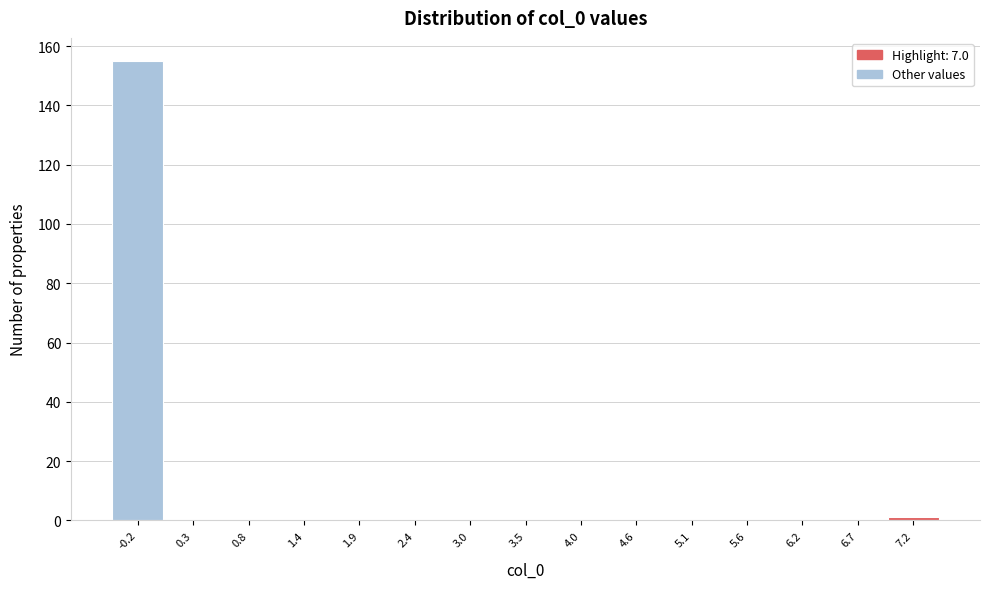

What is the height of the bar covering -0.5 to 0.0 on the x-axis? Neither the bar edges nor the heights are printed on the chart, so give them approximately, as read against the axes.

156